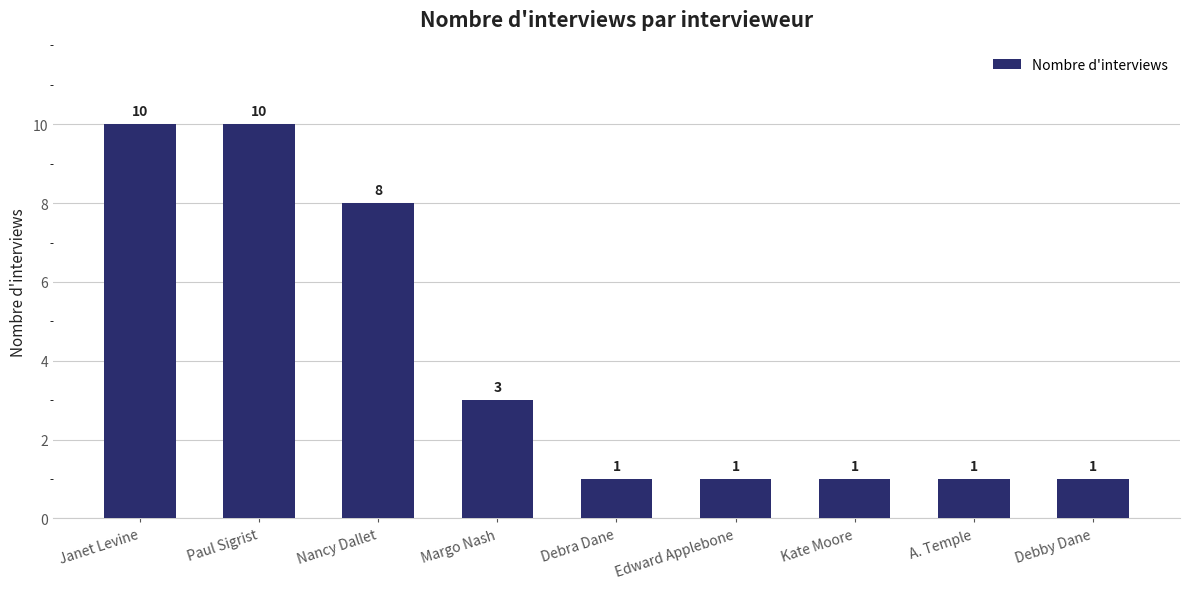

The value at Paul Sigrist is 10. True or false?

True